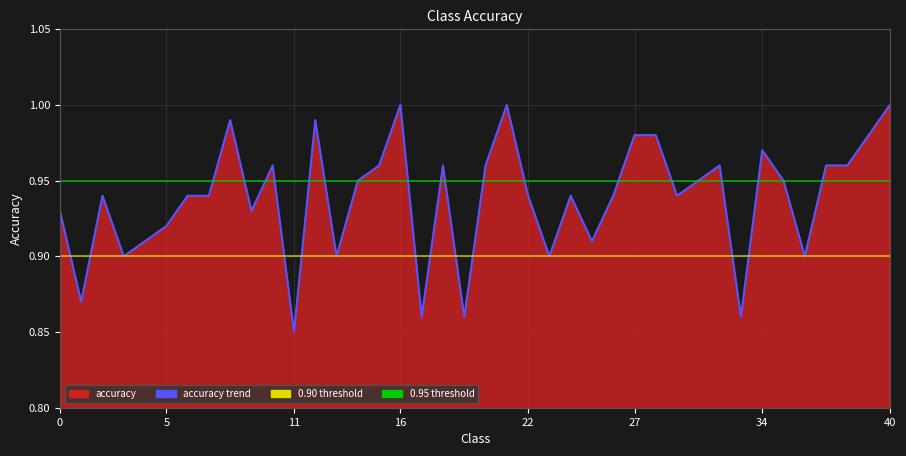

The chart shows a value of 1.0 at 16. True or false?

True